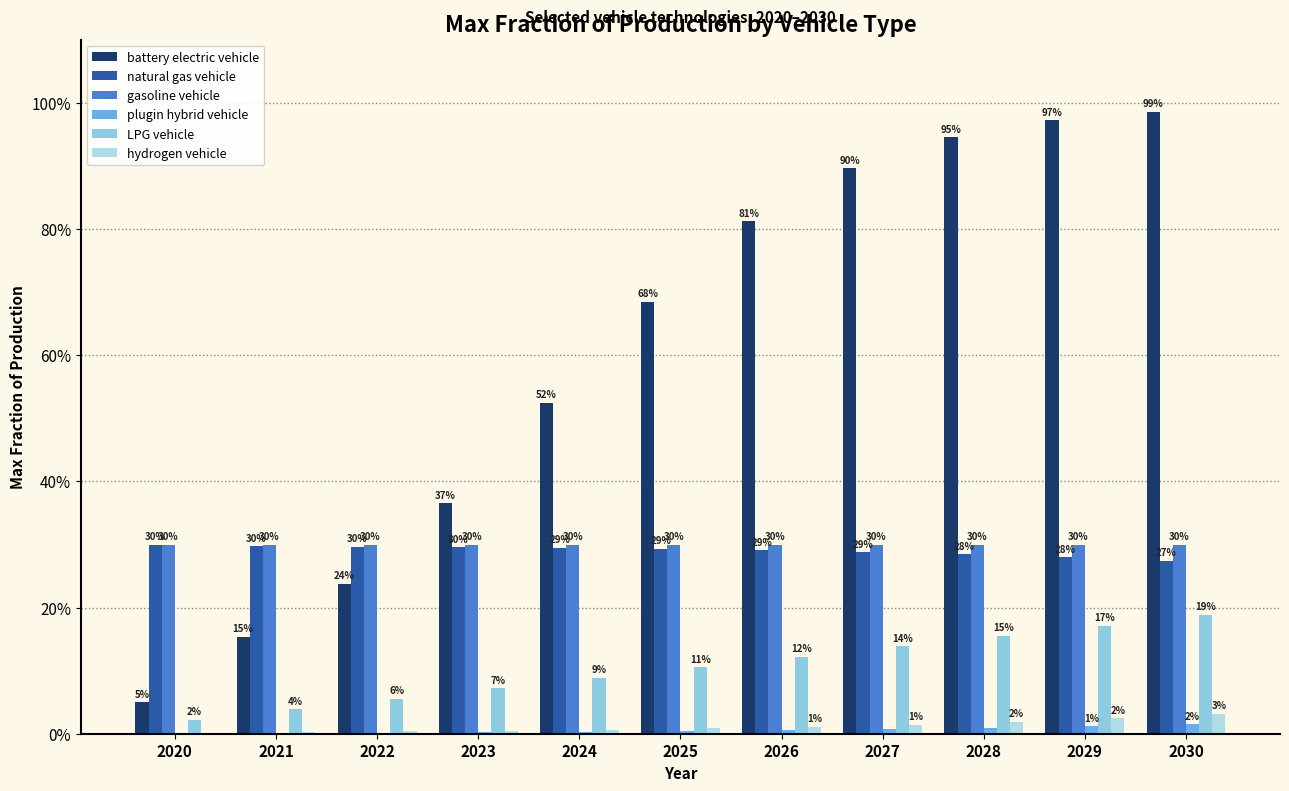

Does the chart contain stacked bars?

No